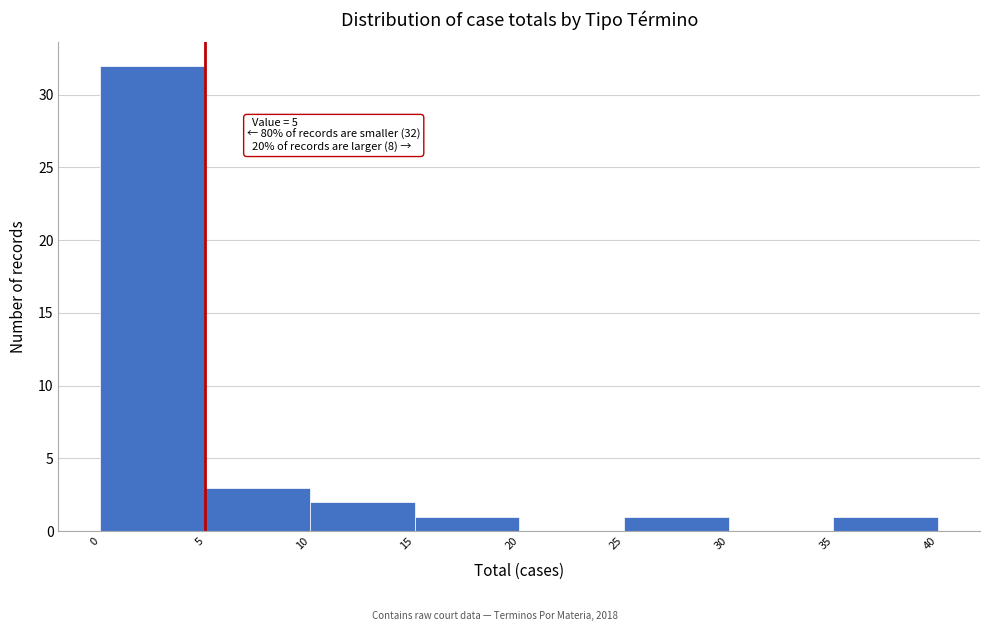

Over which range of the x-axis is the bar tallest?

0 to 5